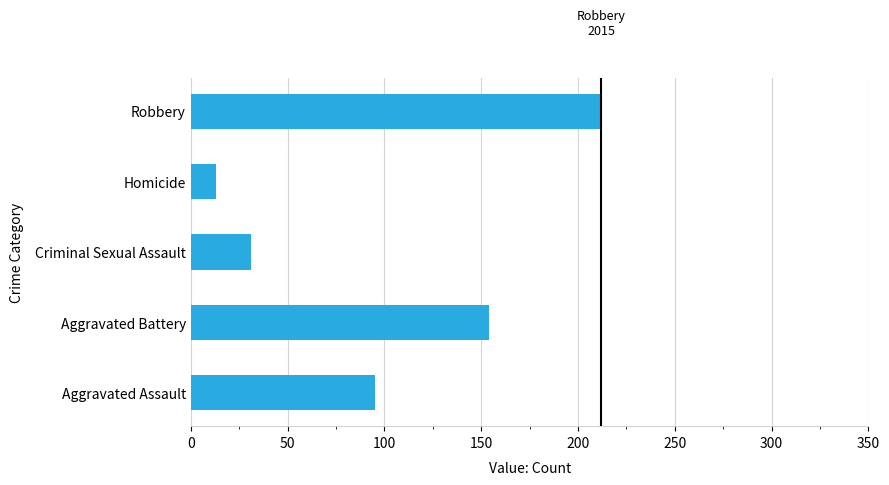

What value does the data have at Aggravated Assault, to the nearest 50?

100